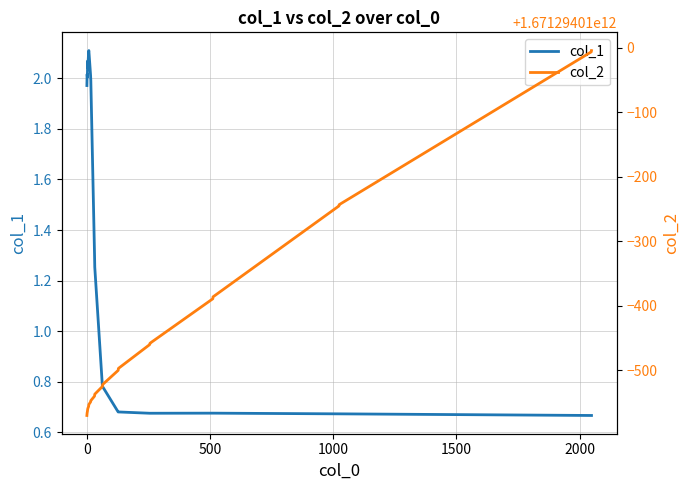

What is the greatest value displayed?

1671294009996.0